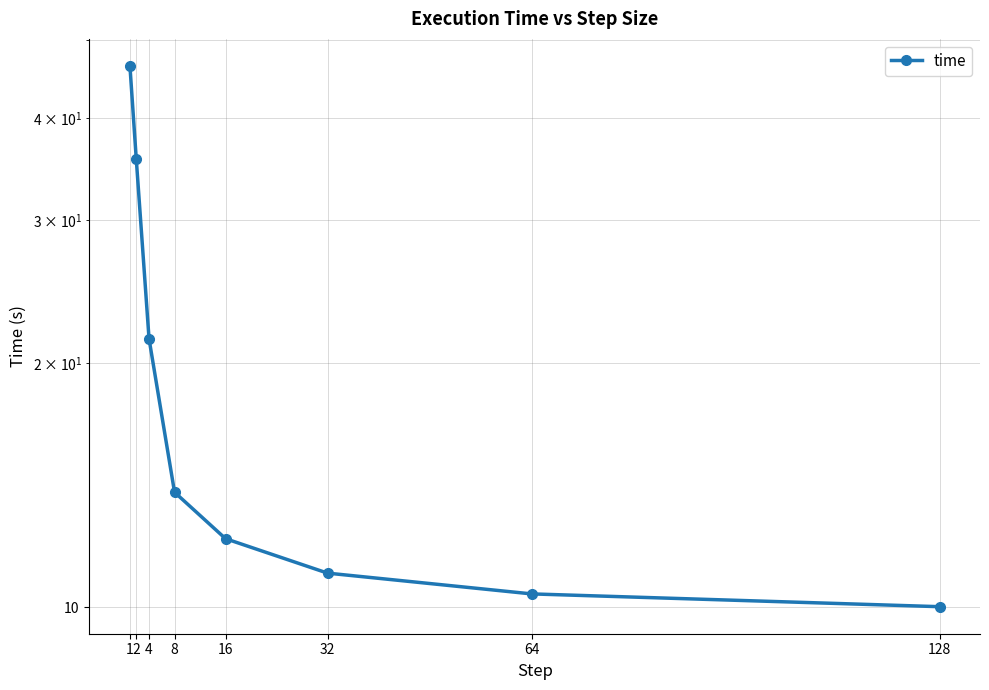

What is the sum of the values at 128 and 4?

31.4